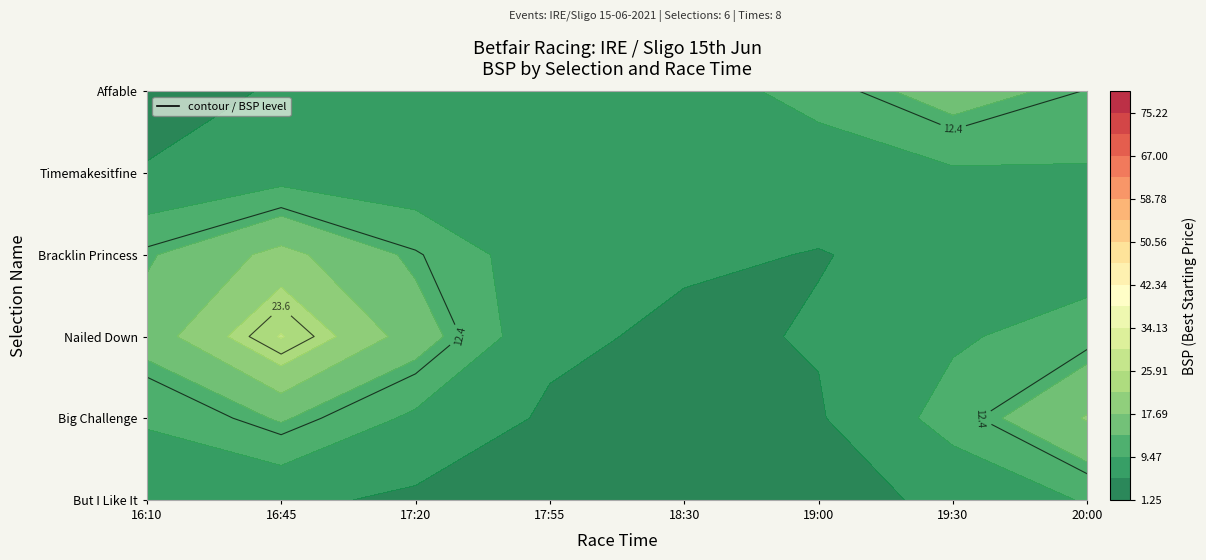

Which label corresponds to the smallest value in the chart?

Affable